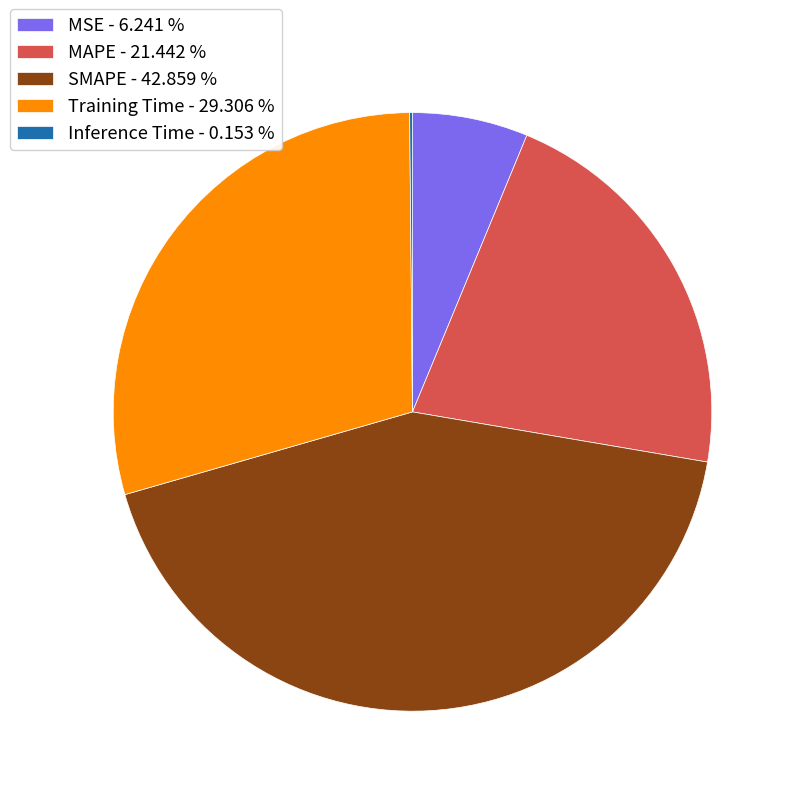

What is the ratio of the value at SMAPE - 42.859 % to the value at Training Time - 29.306 %?

1.5